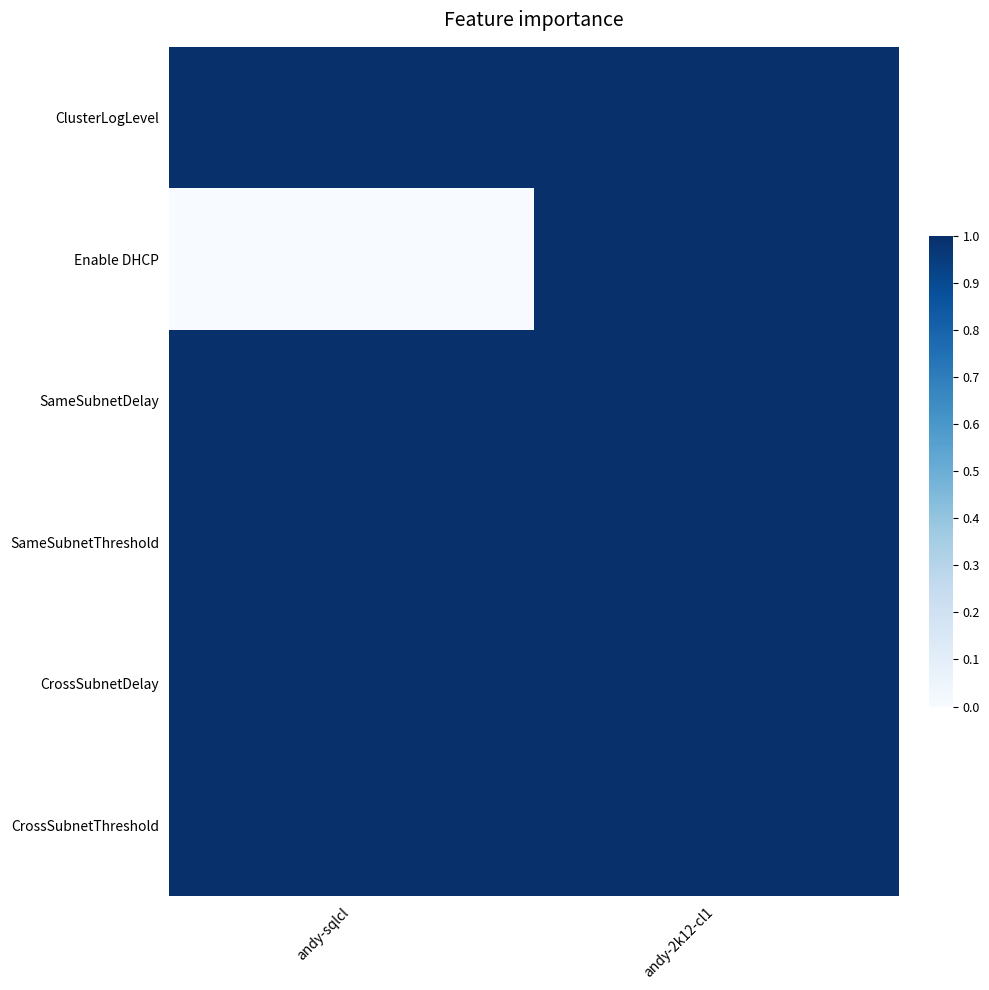

Which series changed the most between andy-sqlcl and andy-2k12-cl1?

Enable DHCP